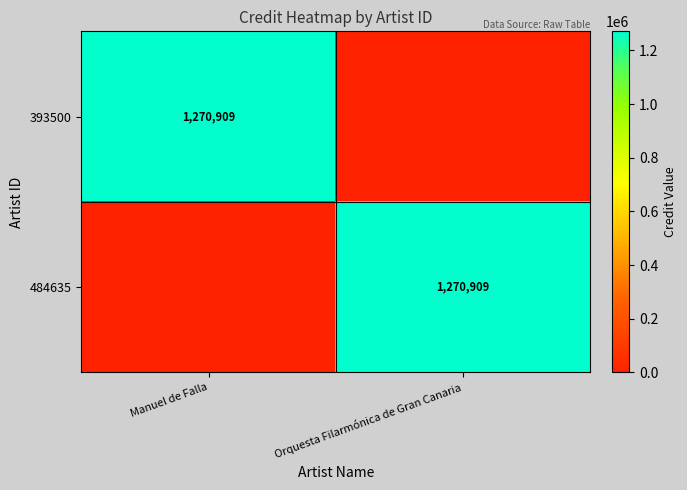

Count the number of data series in this chart.

2